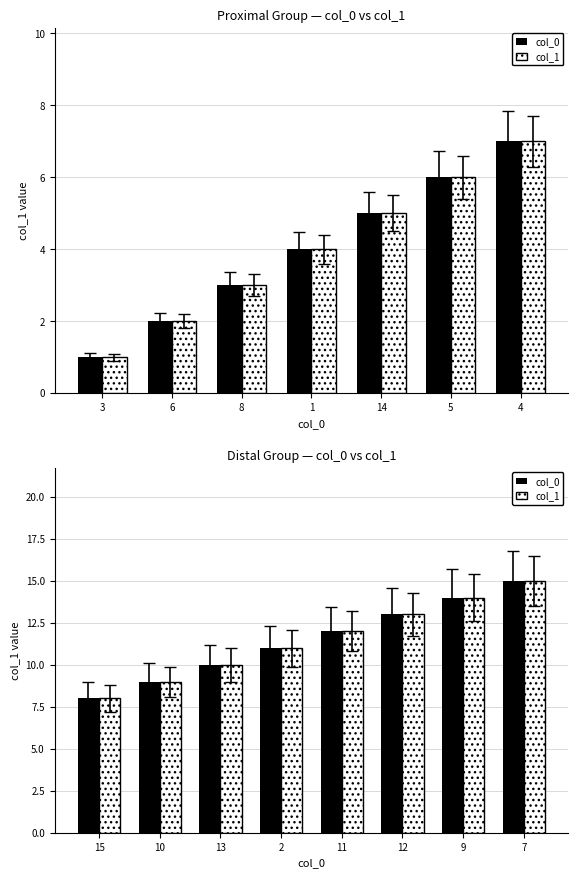

Which series has the largest total across all categories?

col_0